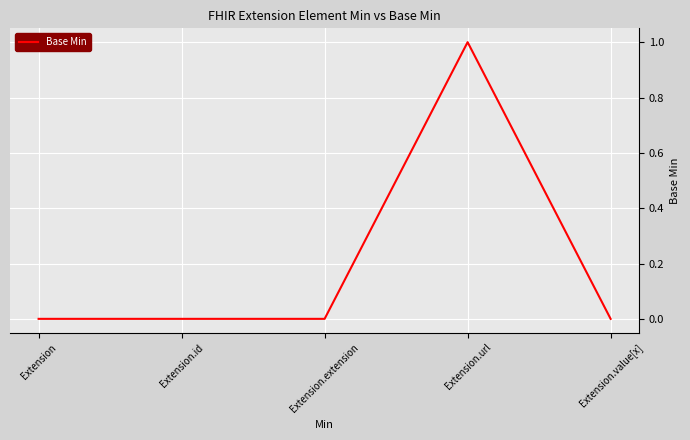

The value at Extension.id is -1. True or false?

False